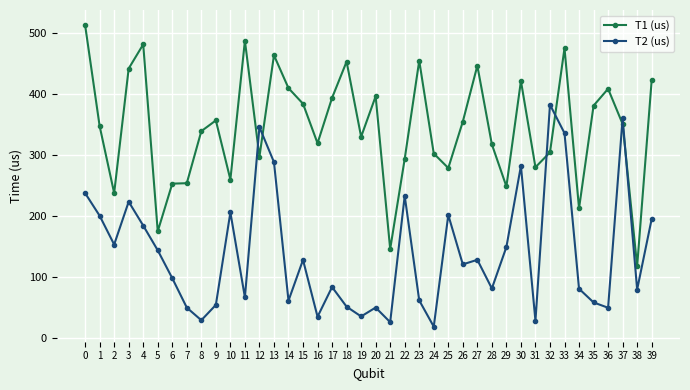

What is the difference between the second highest and second lowest values in the T1 (us) series?

341.0